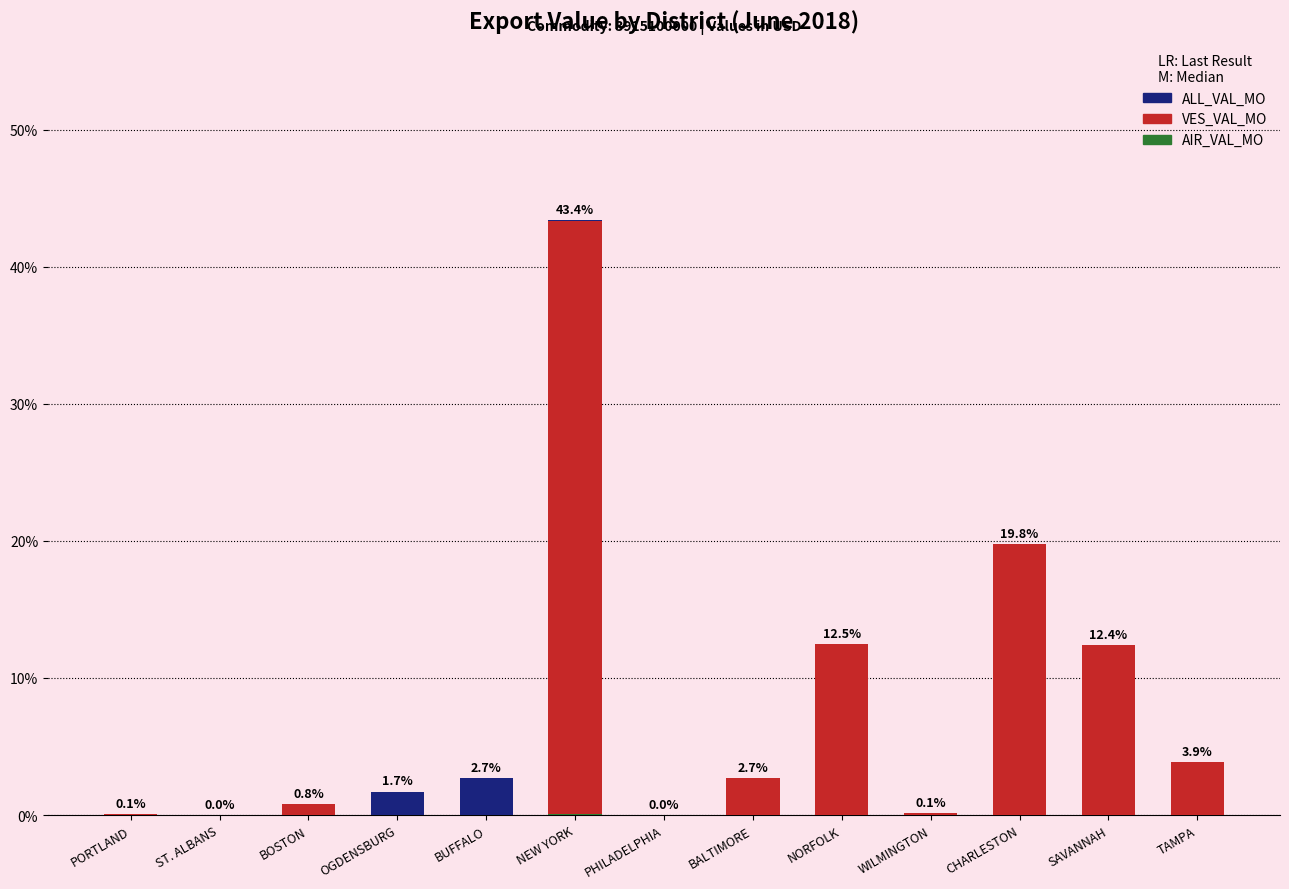

What are all the series names shown in the legend?

ALL_VAL_MO, VES_VAL_MO, AIR_VAL_MO